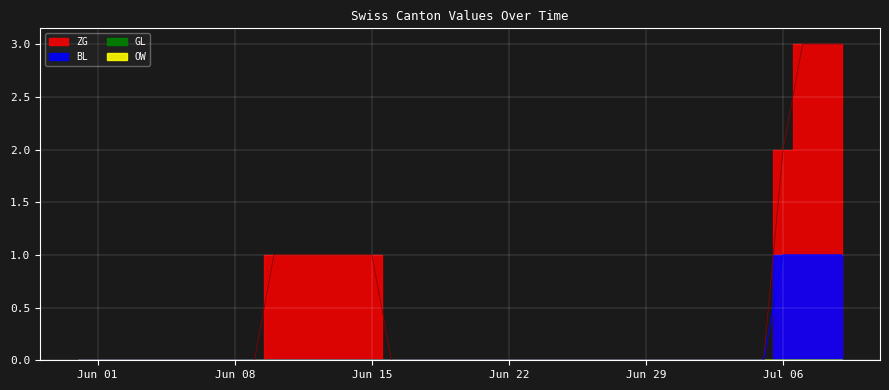

True or false: OW and GL intersect in this chart.

False